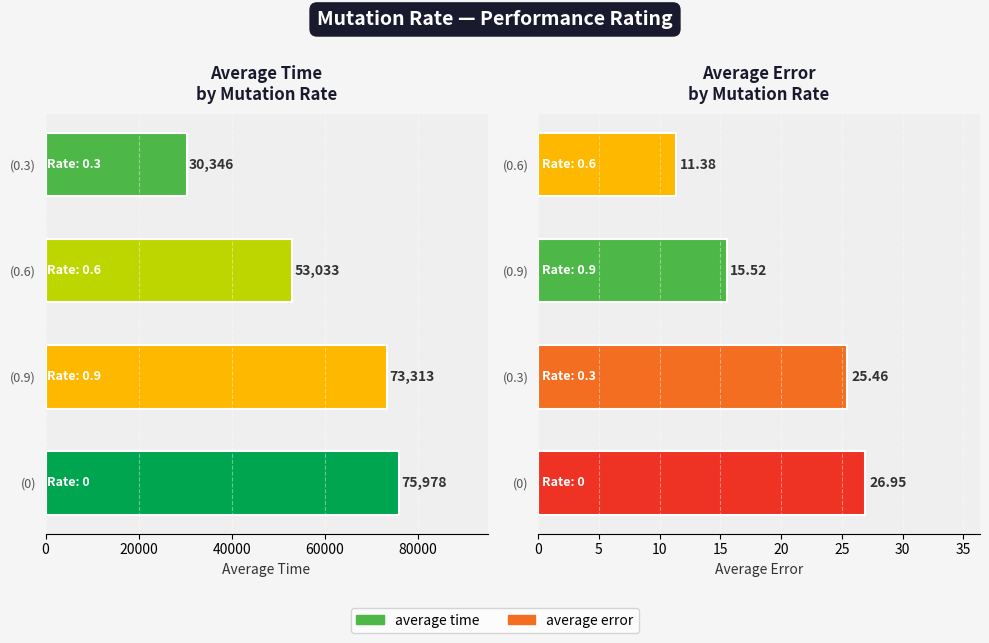

What is the sum of all average time values?

232670.0